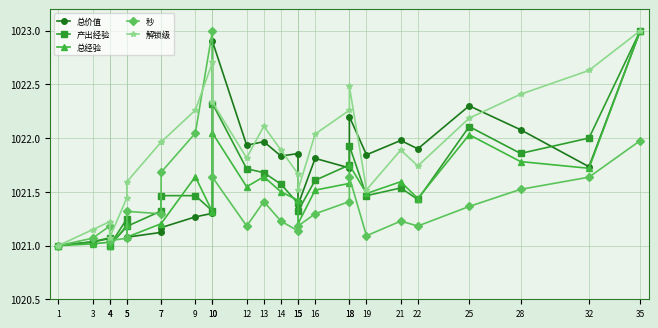

Reading left to right, what are all the values shown in this chart?

总价值: 1021.0	1021.0	1021.1	1021.0	1021.2	1021.1	1021.1	1021.2	1021.3	1021.3	1022.9	1021.9	1022.0	1021.8	1021.9	1021.4	1021.8	1021.7	1022.2	1021.8	1022.0	1021.9	1022.3	1022.1	1021.7	1023.0
产出经验: 1021.0	1021.0	1021.1	1021.0	1021.2	1021.2	1021.3	1021.5	1021.5	1021.3	1022.3	1021.7	1021.7	1021.6	1021.4	1021.3	1021.6	1021.8	1021.9	1021.5	1021.5	1021.4	1022.1	1021.9	1022.0	1023.0
总经验: 1021.0	1021.0	1021.0	1021.0	1021.2	1021.1	1021.2	1021.2	1021.6	1021.3	1022.0	1021.5	1021.6	1021.5	1021.4	1021.2	1021.5	1021.6	1021.8	1021.5	1021.6	1021.4	1022.0	1021.8	1021.7	1023.0
秒: 1021.0	1021.1	1021.2	1021.0	1021.1	1021.3	1021.3	1021.7	1022.0	1023.0	1021.6	1021.2	1021.4	1021.2	1021.1	1021.2	1021.3	1021.4	1021.6	1021.1	1021.2	1021.2	1021.4	1021.5	1021.6	1022.0
解锁级: 1021.0	1021.1	1021.2	1021.1	1021.4	1021.6	1022.0	1022.0	1022.3	1022.7	1022.3	1021.8	1022.1	1021.9	1021.7	1021.5	1022.0	1022.3	1022.5	1021.5	1021.9	1021.7	1022.2	1022.4	1022.6	1023.0